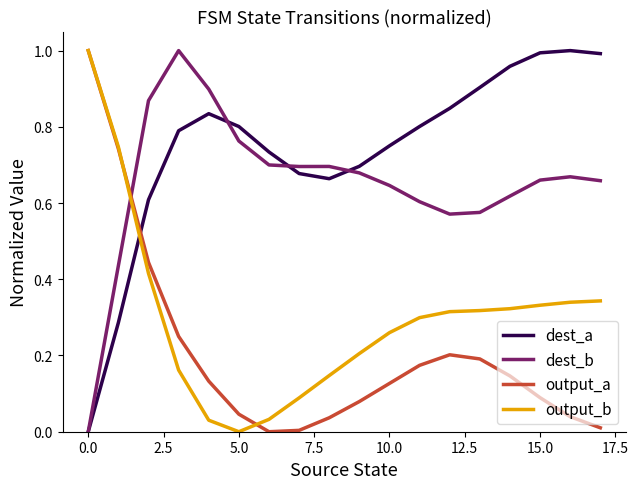

True or false: output_a and dest_b intersect in this chart.

True